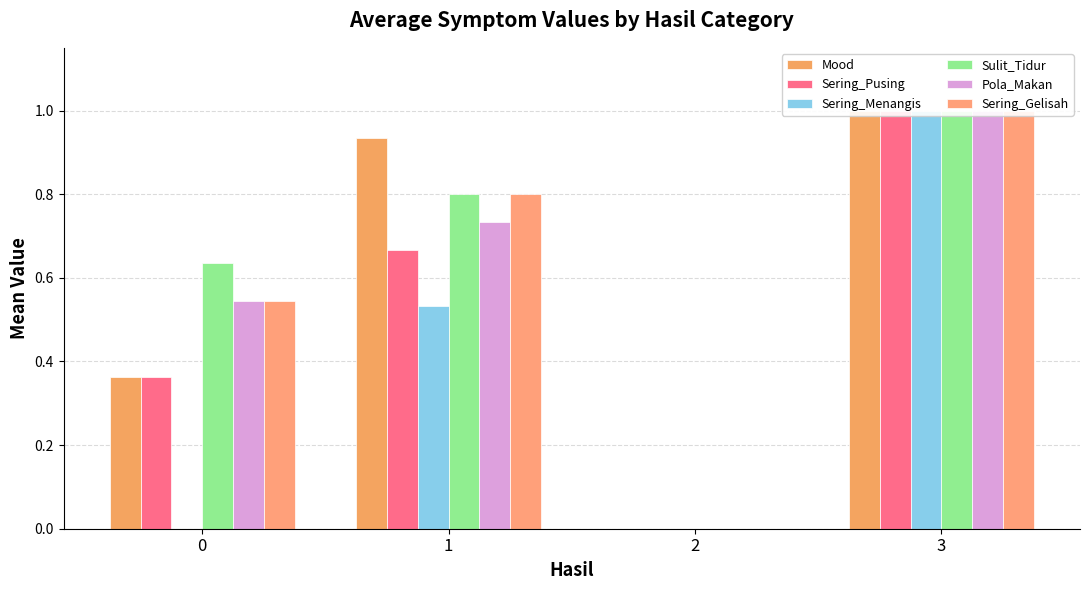

Reading left to right, what are all the values shown in this chart?

Mood: 0.4	0.9	0.0	1.0
Sering_Pusing: 0.4	0.7	0.0	1.0
Sering_Menangis: 0.0	0.5	0.0	1.0
Sulit_Tidur: 0.6	0.8	0.0	1.0
Pola_Makan: 0.5	0.7	0.0	1.0
Sering_Gelisah: 0.5	0.8	0.0	1.0